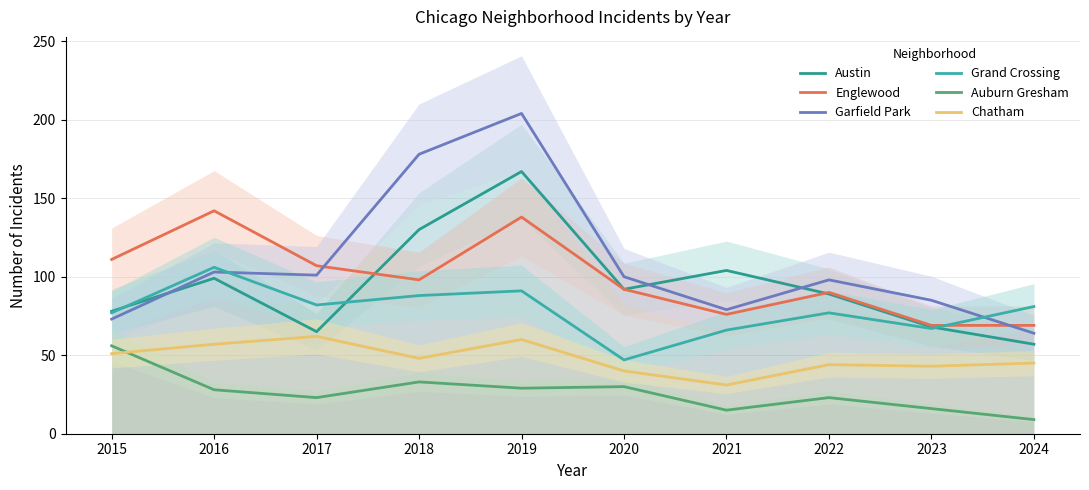

At which category is the sum across all series the highest?

2019